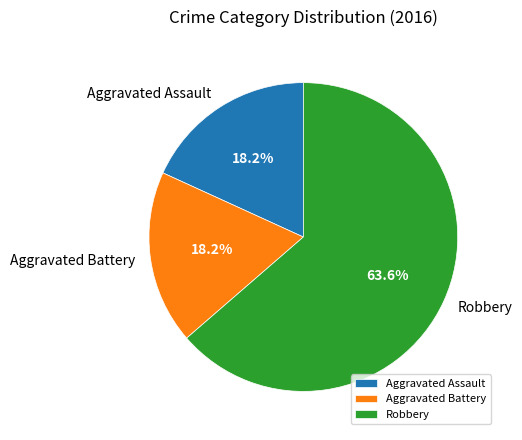

Which category accounts for the majority?

Robbery